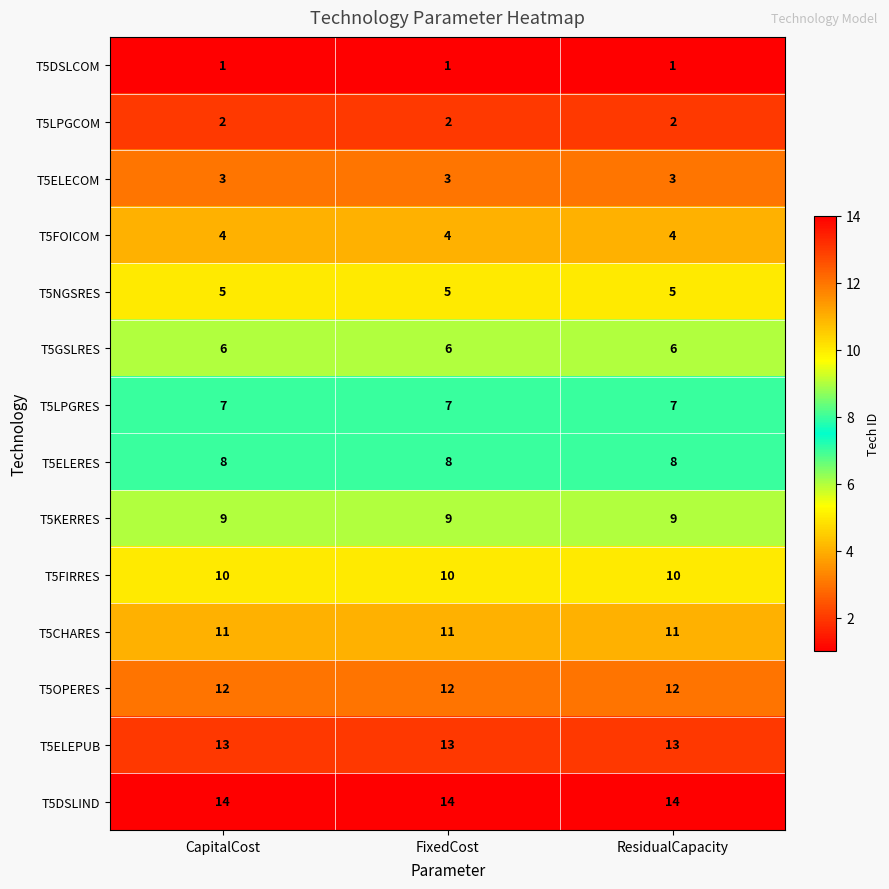

What is the spread (max minus min) of values at FixedCost?

13